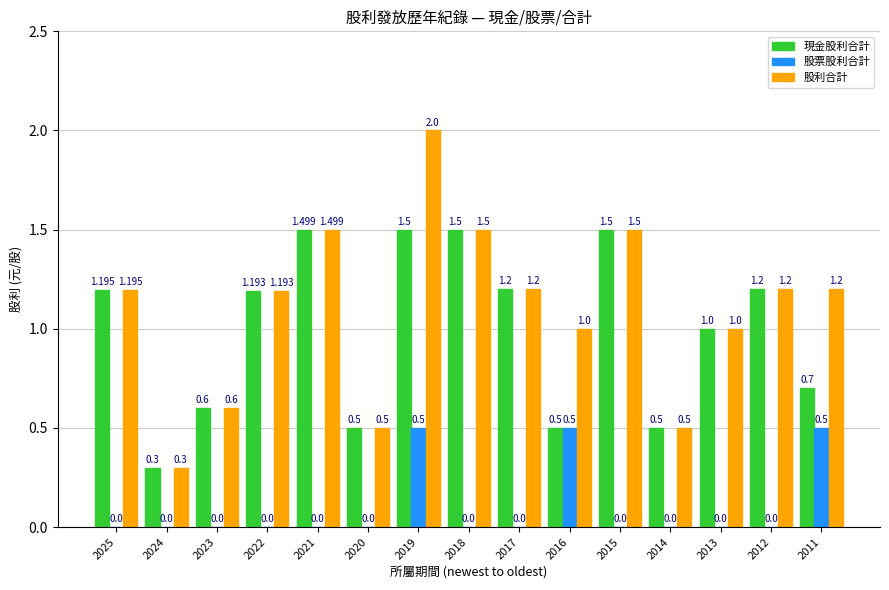

Reading left to right, list all the values displayed in this chart.

現金股利合計: 2025=1.2	2024=0.3	2023=0.6	2022=1.2	2021=1.5	2020=0.5	2019=1.5	2018=1.5	2017=1.2	2016=0.5	2015=1.5	2014=0.5	2013=1.0	2012=1.2	2011=0.7
股票股利合計: 2025=0.0	2024=0.0	2023=0.0	2022=0.0	2021=0.0	2020=0.0	2019=0.5	2018=0.0	2017=0.0	2016=0.5	2015=0.0	2014=0.0	2013=0.0	2012=0.0	2011=0.5
股利合計: 2025=1.2	2024=0.3	2023=0.6	2022=1.2	2021=1.5	2020=0.5	2019=2.0	2018=1.5	2017=1.2	2016=1.0	2015=1.5	2014=0.5	2013=1.0	2012=1.2	2011=1.2